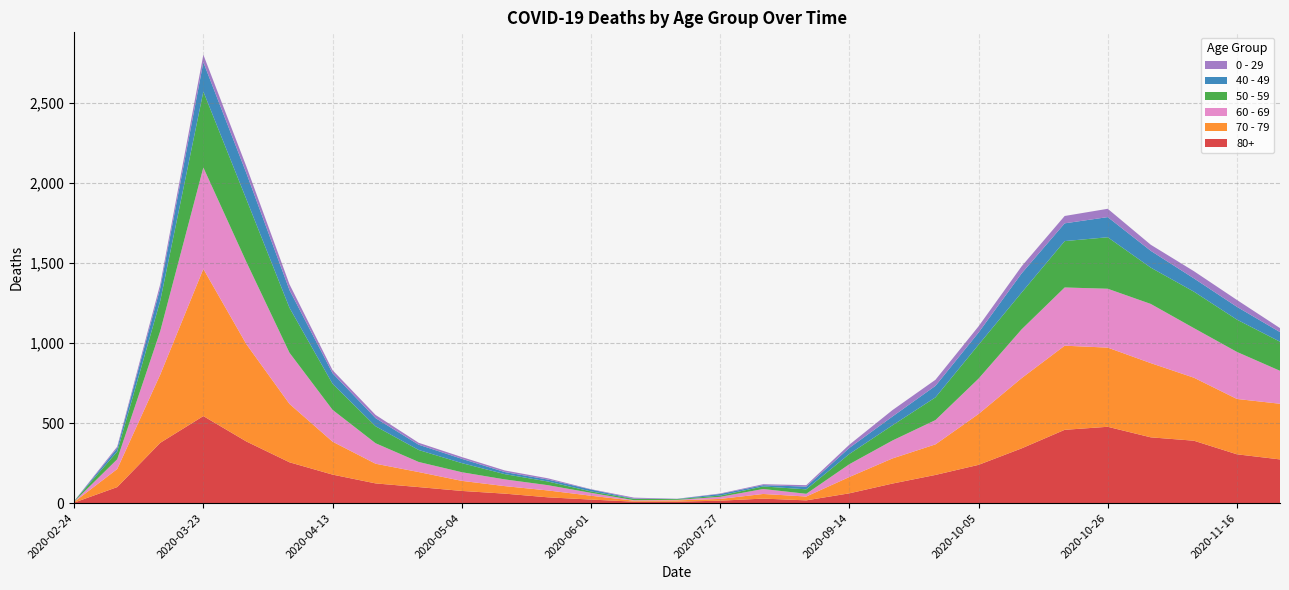

Reading left to right, what are all the values shown in this chart?

80+: 3	100	377	544	385	255	178	123	100	76	59	36	22	9	9	15	28	17	61	122	176	239	342	458	477	411	390	305	273
70 - 79: 4	113	427	920	608	365	206	123	94	63	47	43	24	6	8	11	29	24	102	157	191	318	439	526	495	464	394	346	348
60 - 69: 2	61	272	634	514	320	199	128	63	54	42	33	18	3	3	13	31	17	80	112	152	221	305	364	368	370	310	294	206
50 - 59: 3	48	190	475	392	281	163	106	75	57	33	23	9	8	5	8	16	28	64	95	142	212	230	290	322	227	228	202	182
40 - 49: 0	21	79	183	163	111	66	51	33	27	13	12	12	2	1	10	8	17	38	55	72	76	120	111	126	105	83	80	60
0 - 29: 1	10	25	47	42	36	19	20	12	11	10	8	2	6	1	3	6	9	20	40	38	39	44	46	52	38	45	43	25